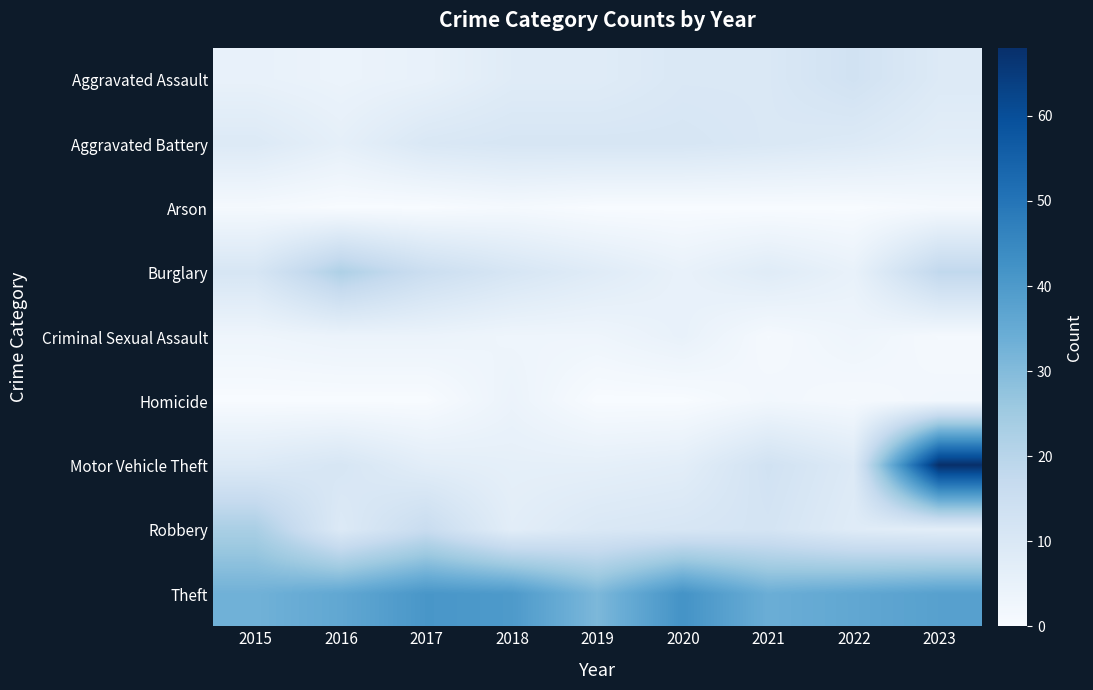

Which category has the highest value across all series?

2023